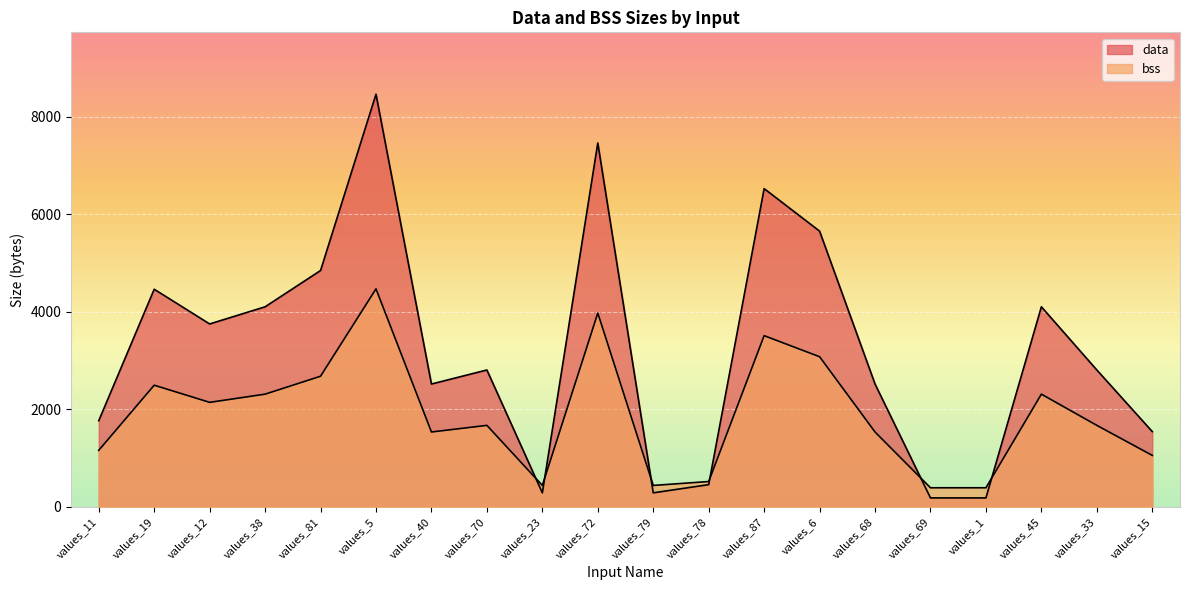

What is the label of the 6th point from the left?

values_5